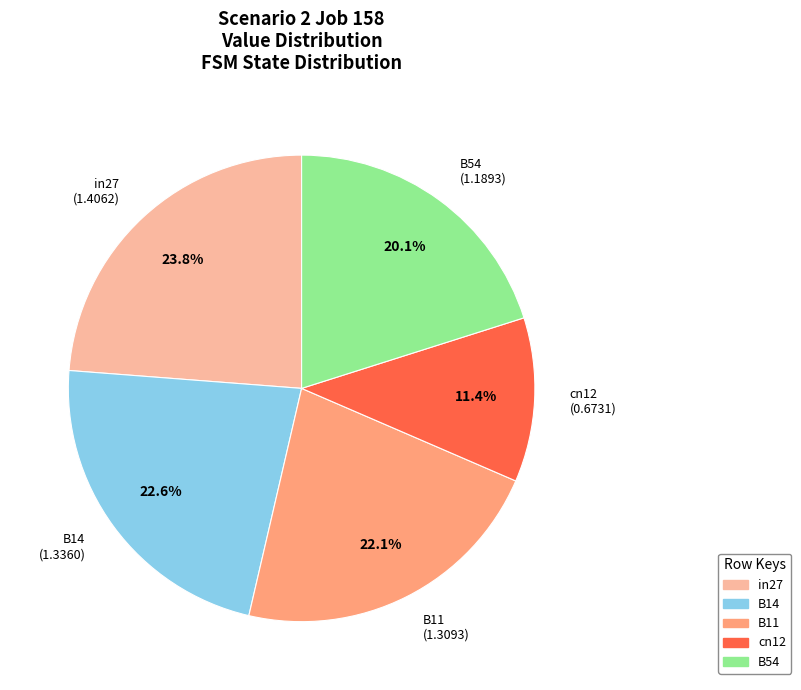

What percentage is the cn12 slice, to the nearest percent?

11%